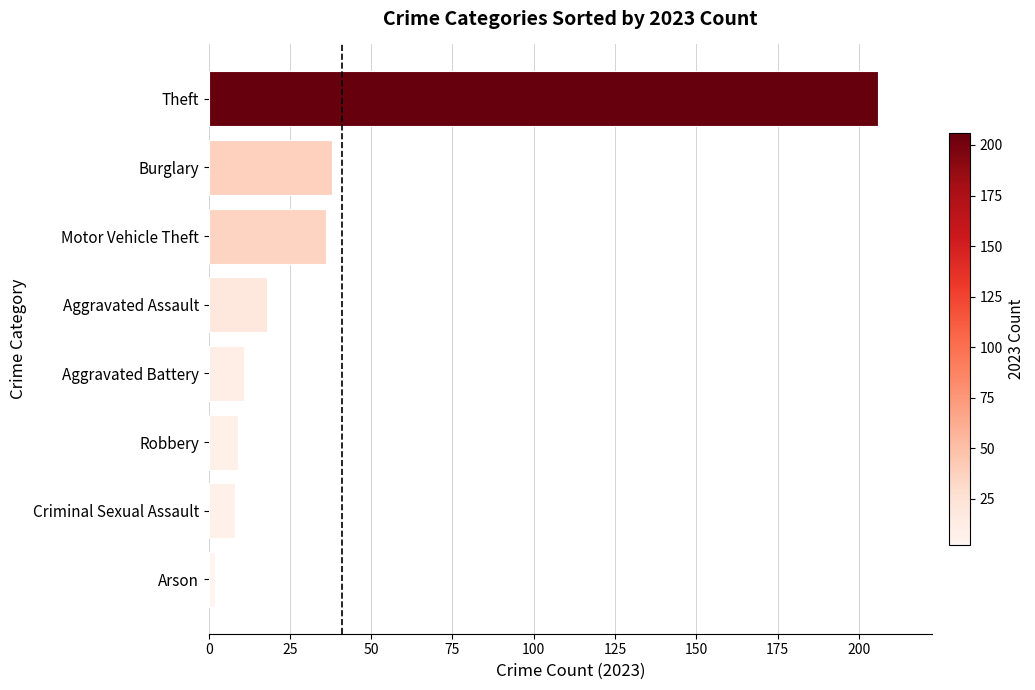

The chart shows a value of 9 at Robbery. True or false?

True